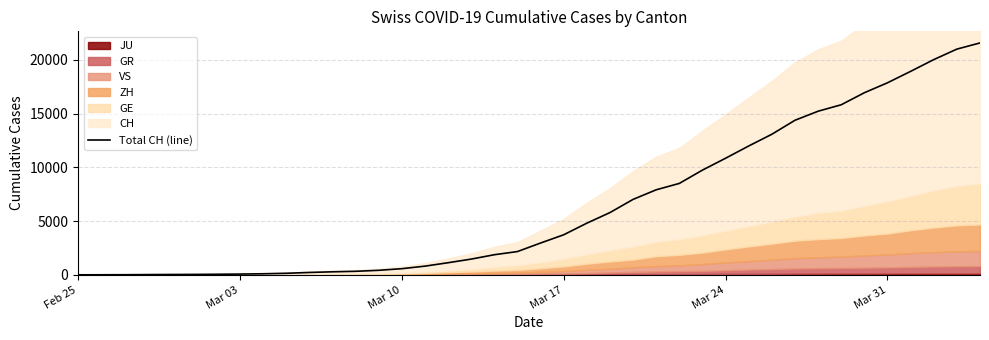

Which category has the lowest value across all series?

Feb 25